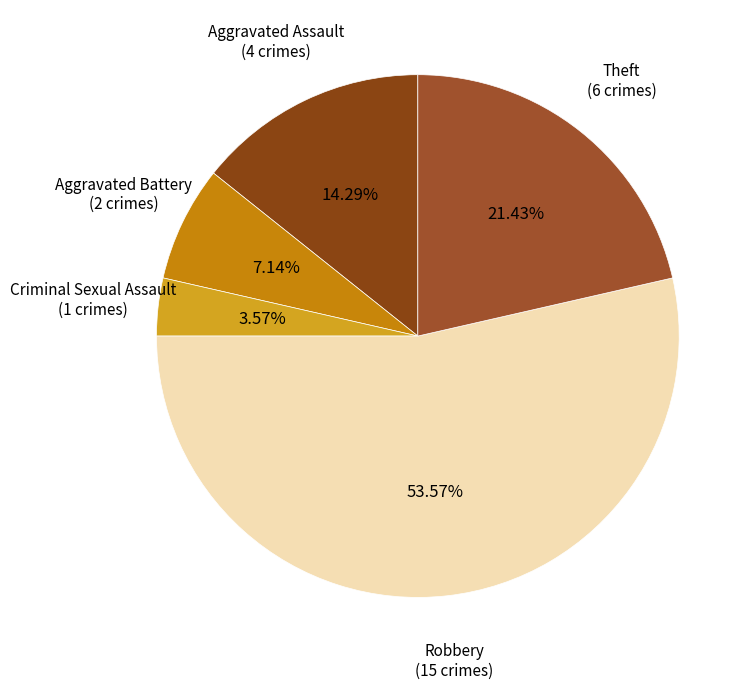

How many segments does this pie chart have?

5